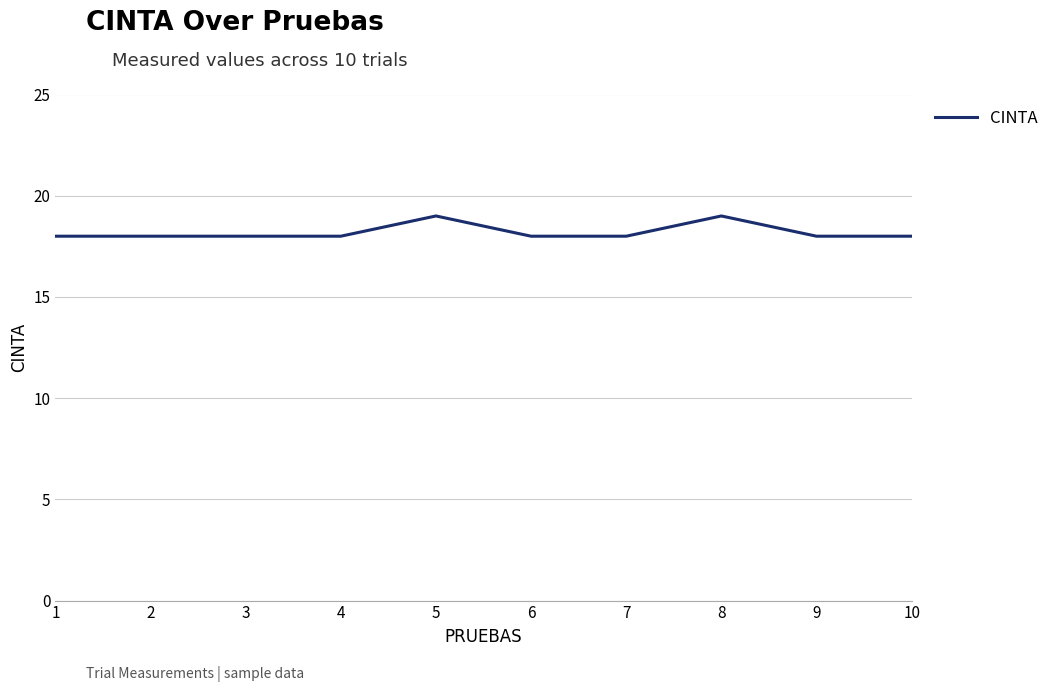

What is the ratio of the value at 2 to the value at 5?

0.9